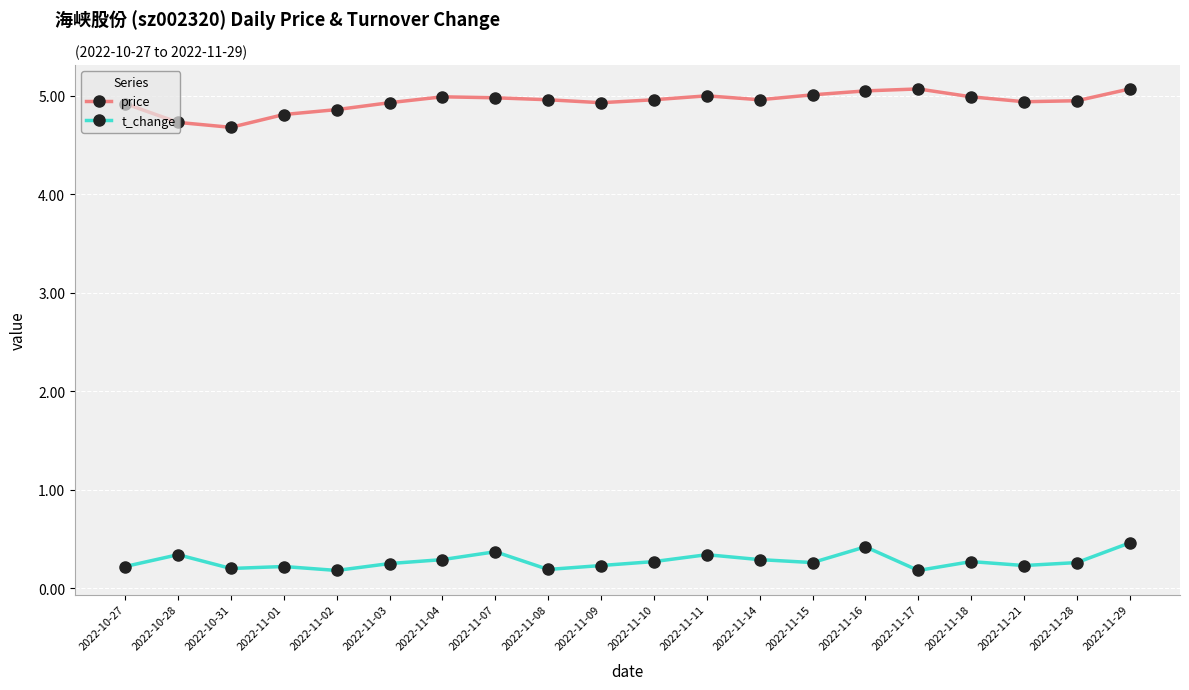

Is the value of t_change at 2022-11-09 greater than the value of price at 2022-11-03?

No